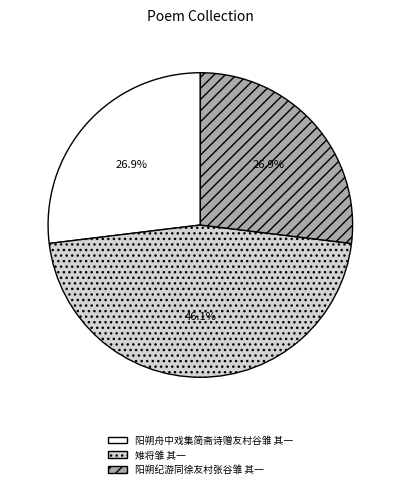

Which slice is the largest?

雉将雏 其一